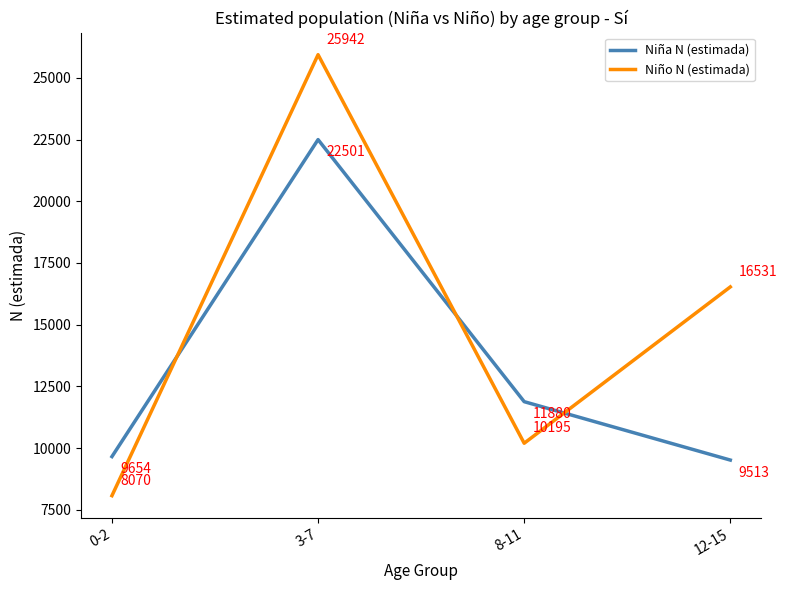

What is the difference between the Niño N (estimada) values at 12-15 and 0-2?

8461